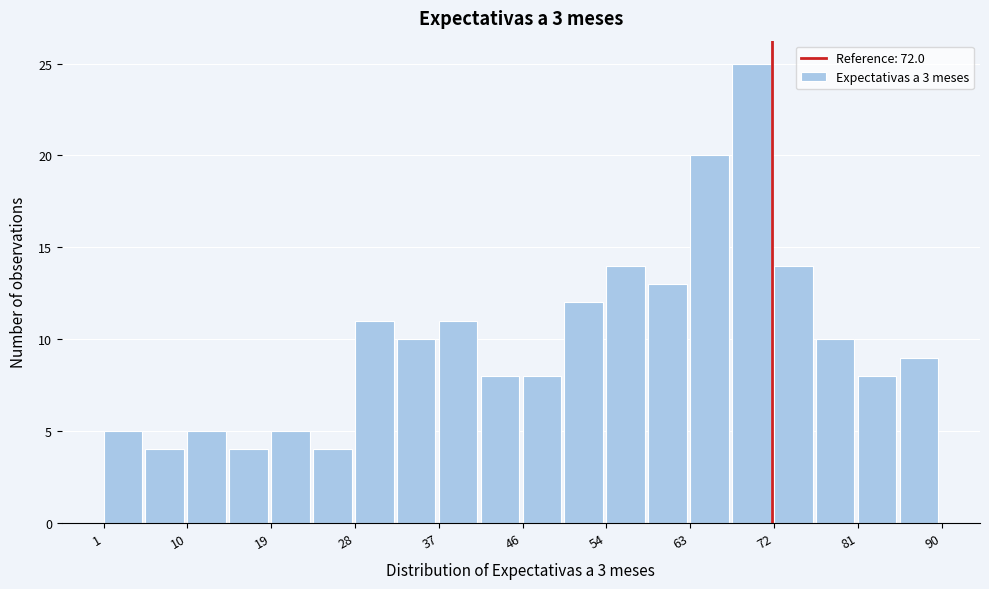

Which range on the x-axis has the tallest bar?

68 to 72